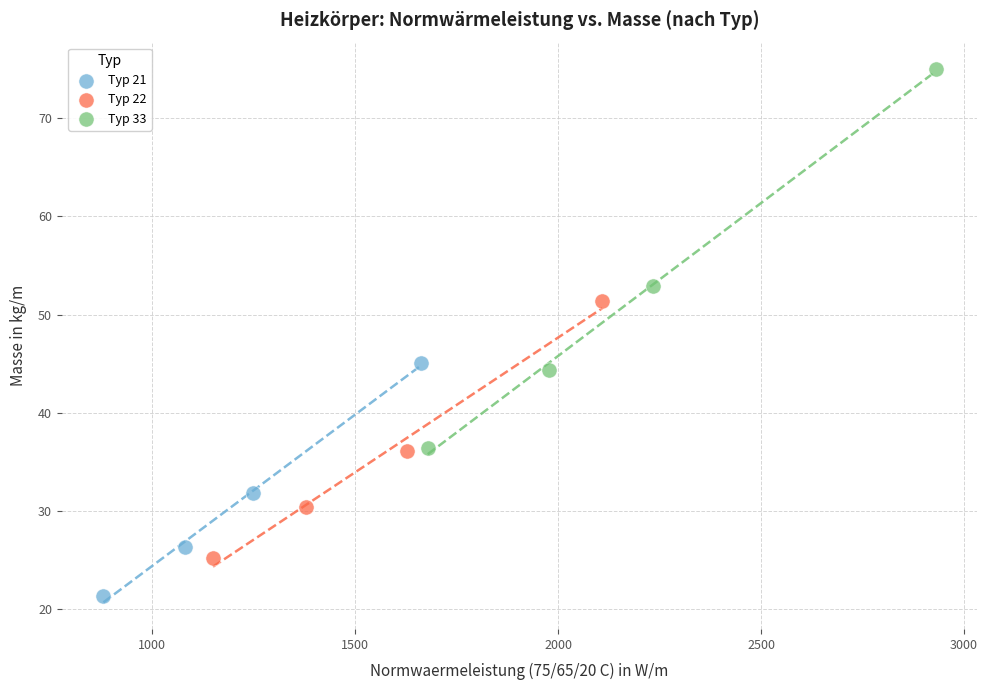

Which series contains the highest Y value?

Typ 33